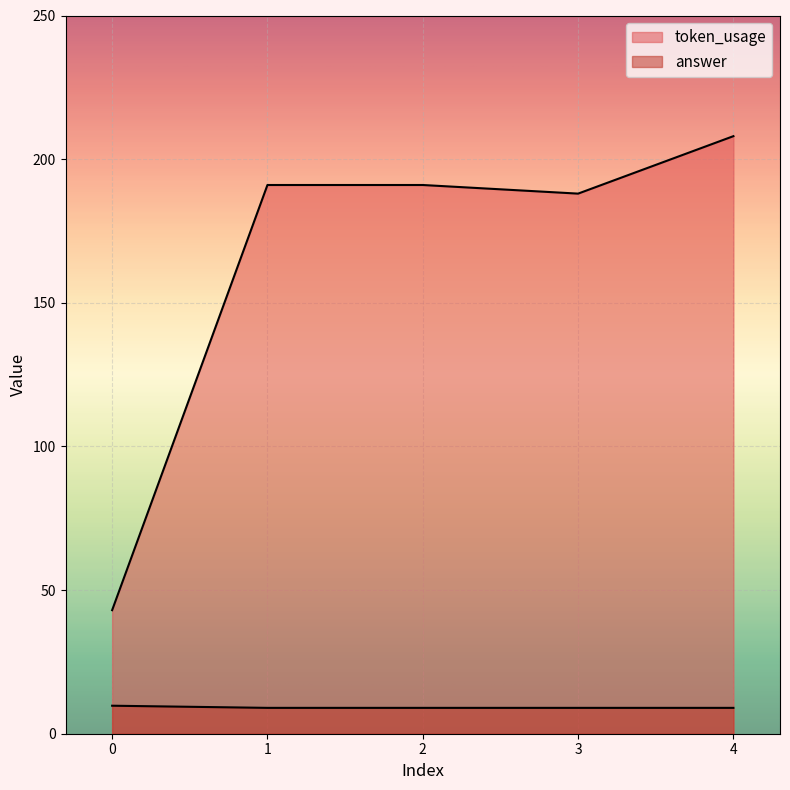

Which series changed the most between 3 and 4?

token_usage